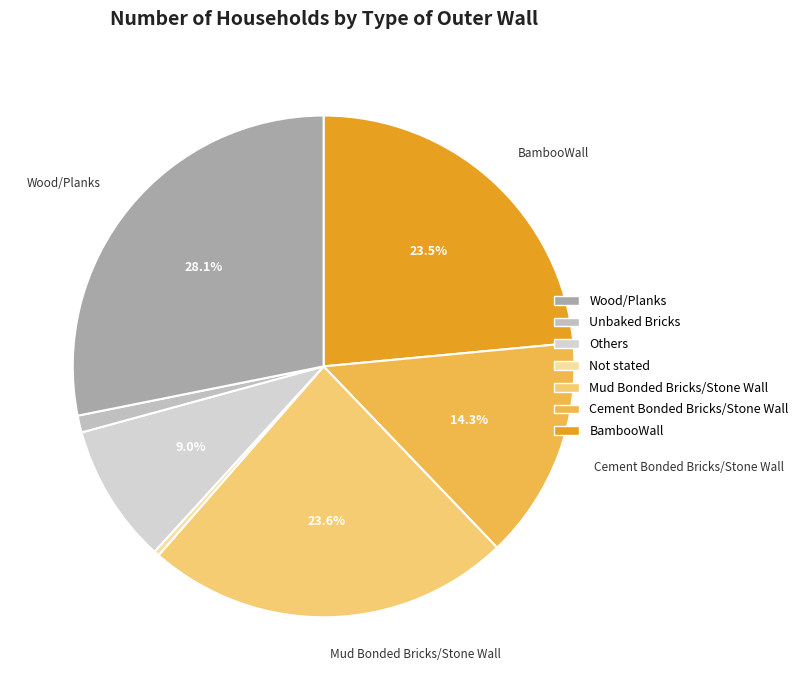

How many segments does this pie chart have?

7